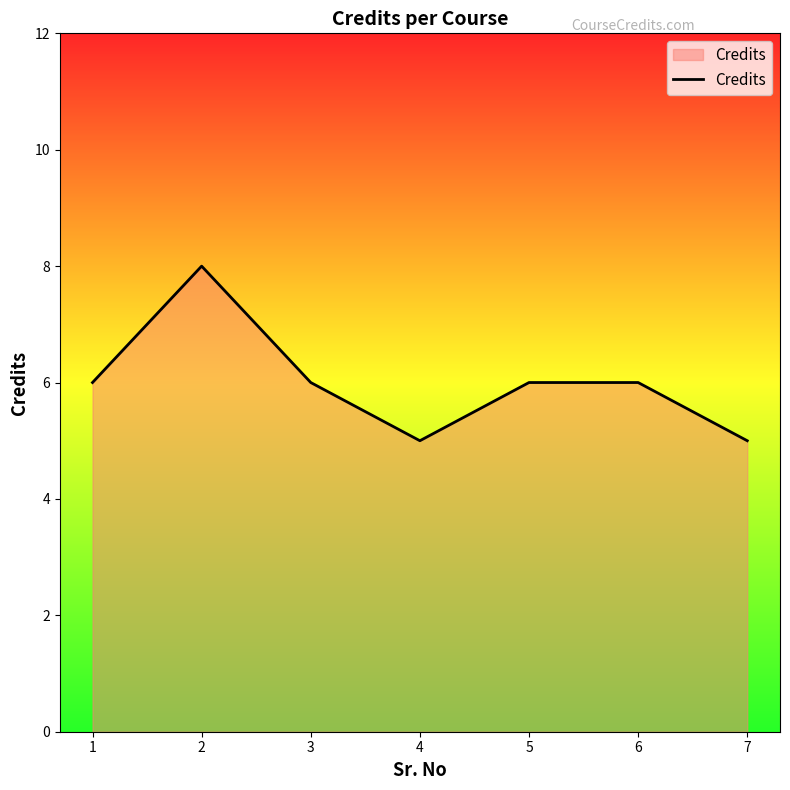

What is the average value?

6